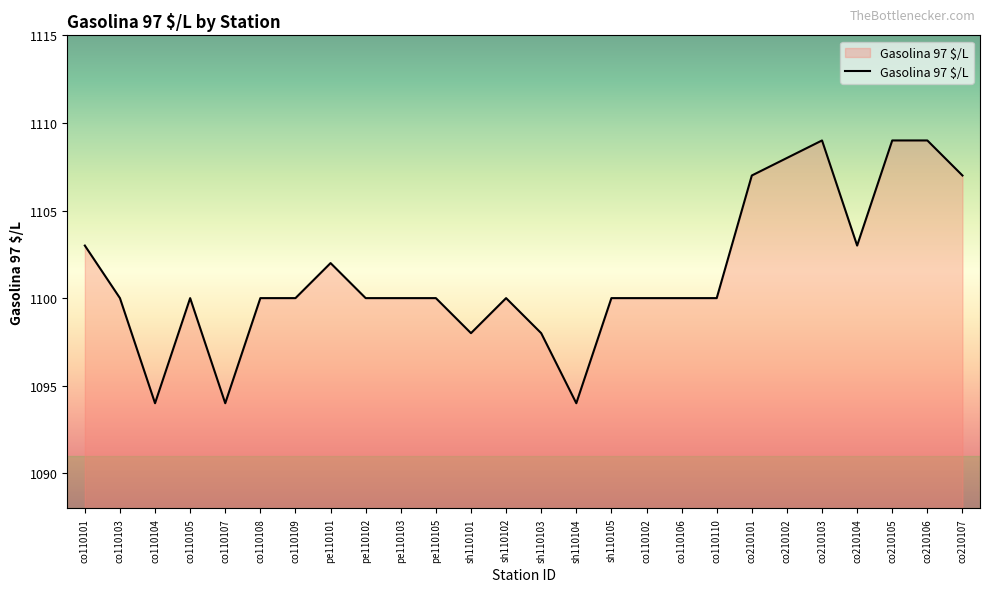

What is the difference between the values at sh110102 and pe110101?

2